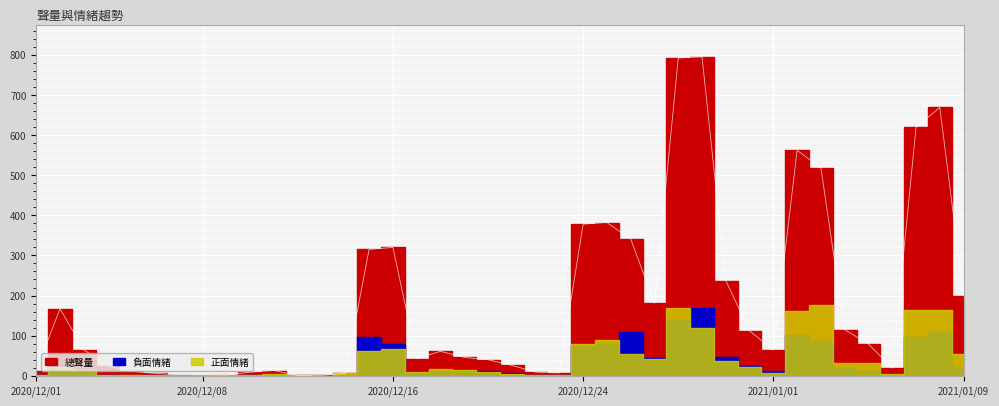

True or false: 正面情緒 and 總聲量 cross at least once.

False